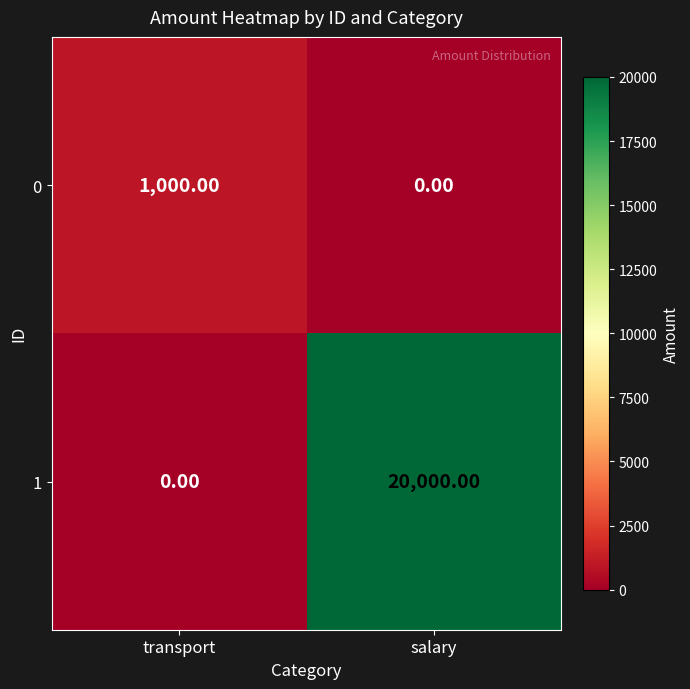

Which series has the largest total across all categories?

1